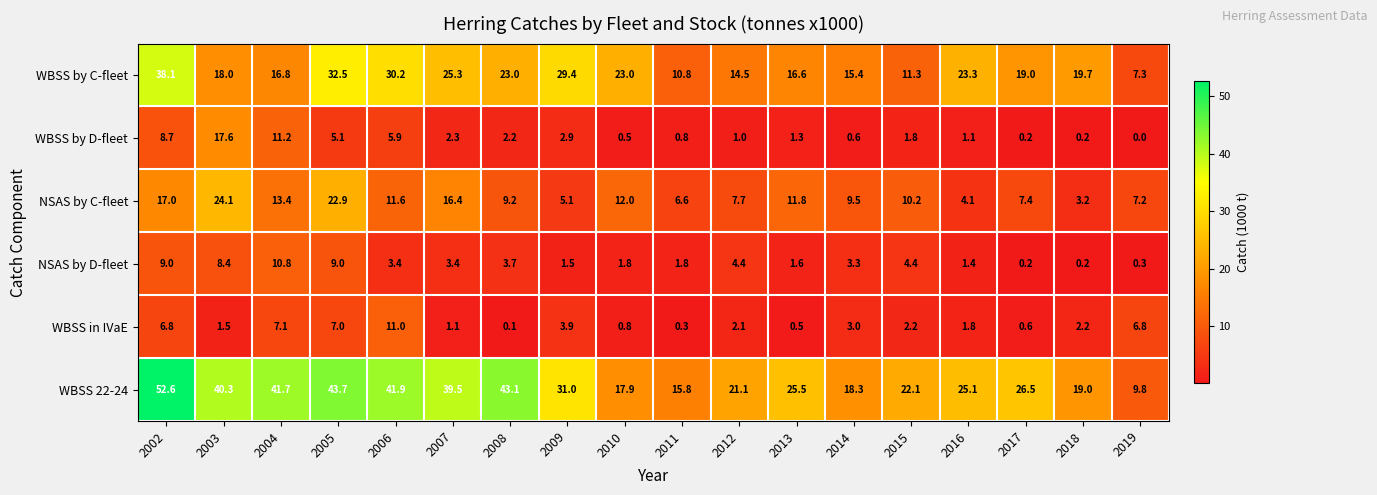

Which series changed the most between 2002 and 2019?

WBSS 22-24